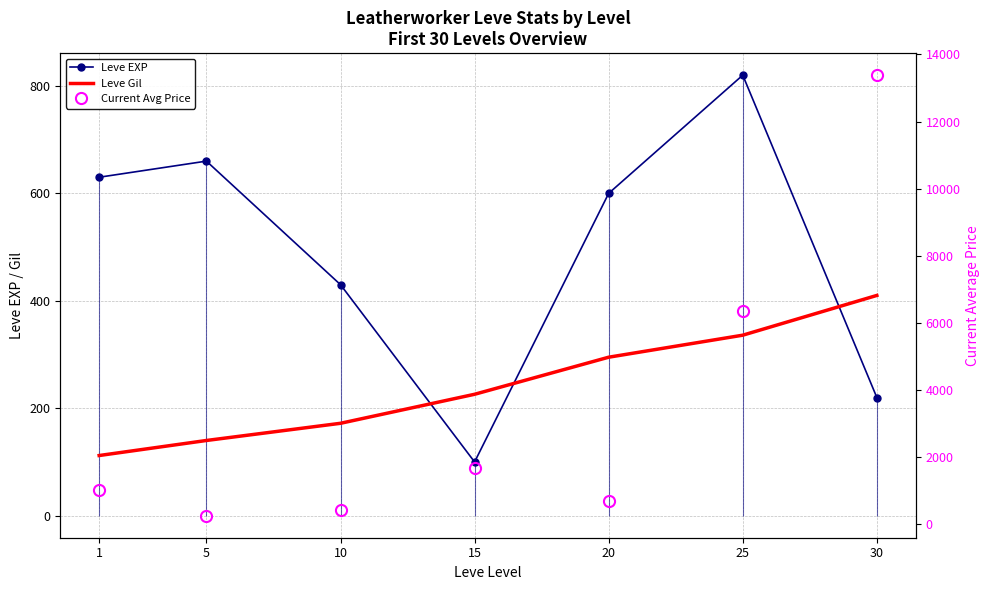

At which label does Leve Gil first exceed 226?

20